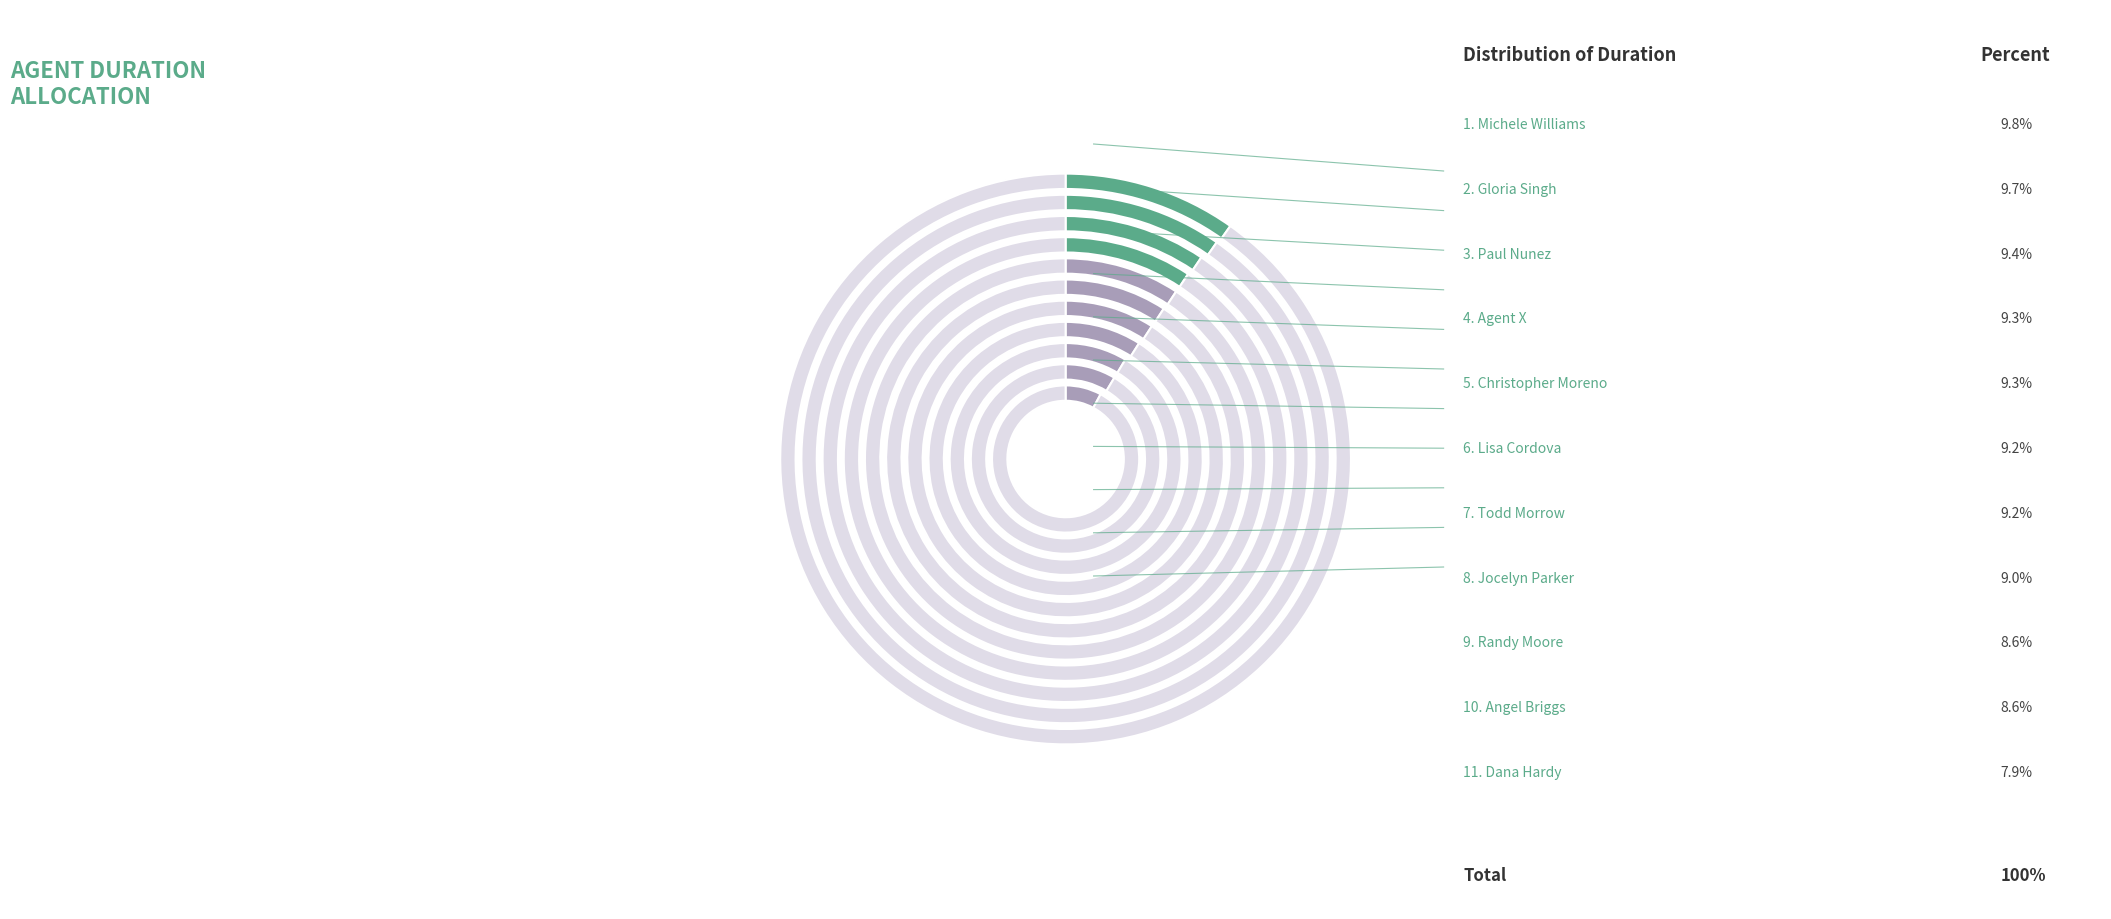

To the nearest percent, what percentage of the pie is Gloria Singh?

10%